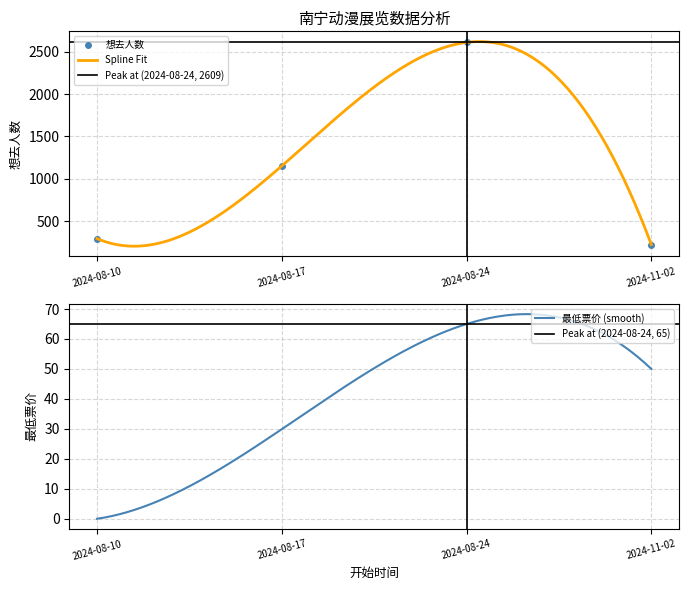

Reading left to right, what are all the values shown in this chart?

297	1153	2609	227